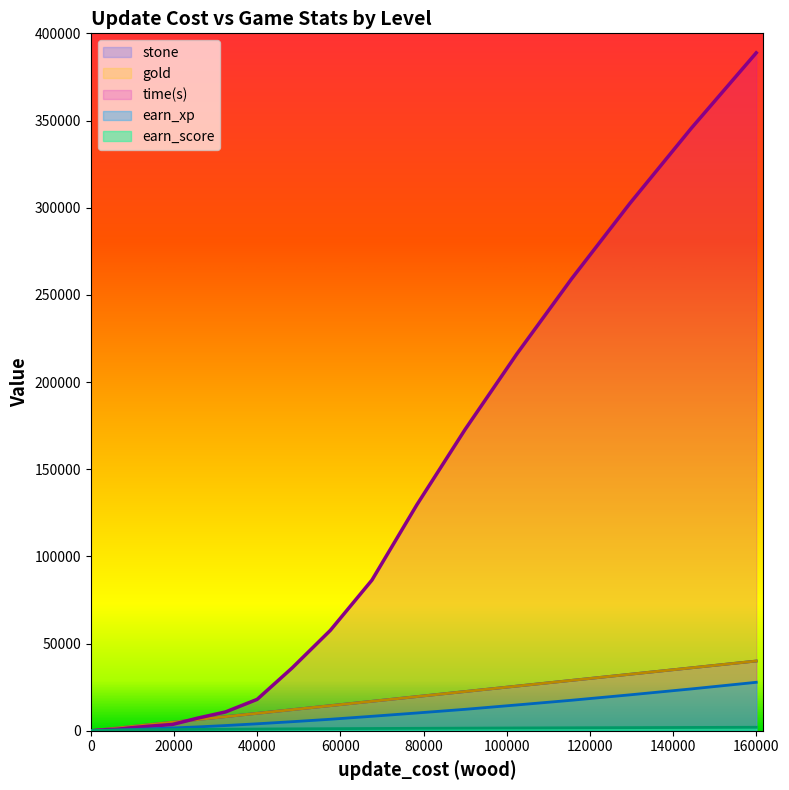

How many intersections are there between time(s) and stone?

1